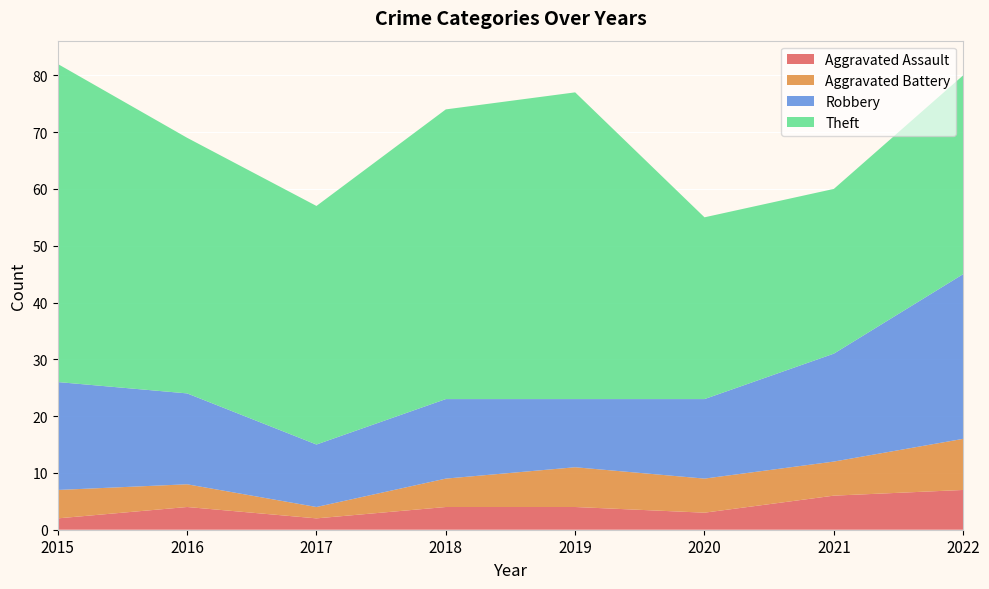

Reading left to right, transcribe all the data shown in this chart.

Aggravated Assault: 2	4	2	4	4	3	6	7
Aggravated Battery: 5	4	2	5	7	6	6	9
Robbery: 19	16	11	14	12	14	19	29
Theft: 56	45	42	51	54	32	29	35